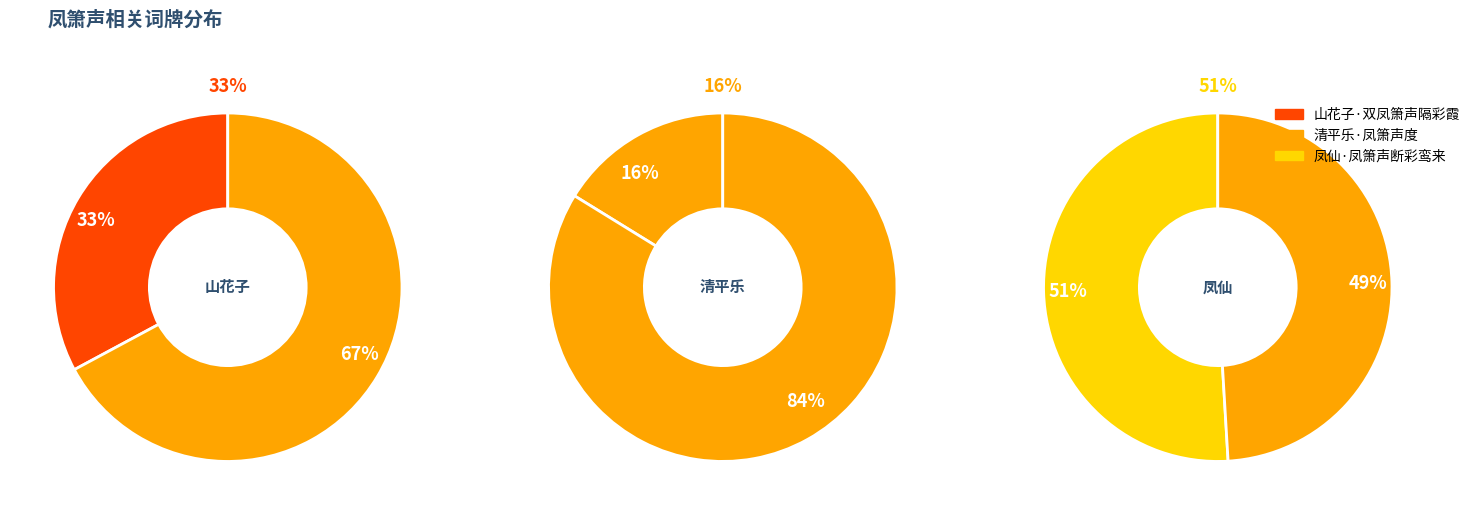

How many segments does this pie chart have?

3